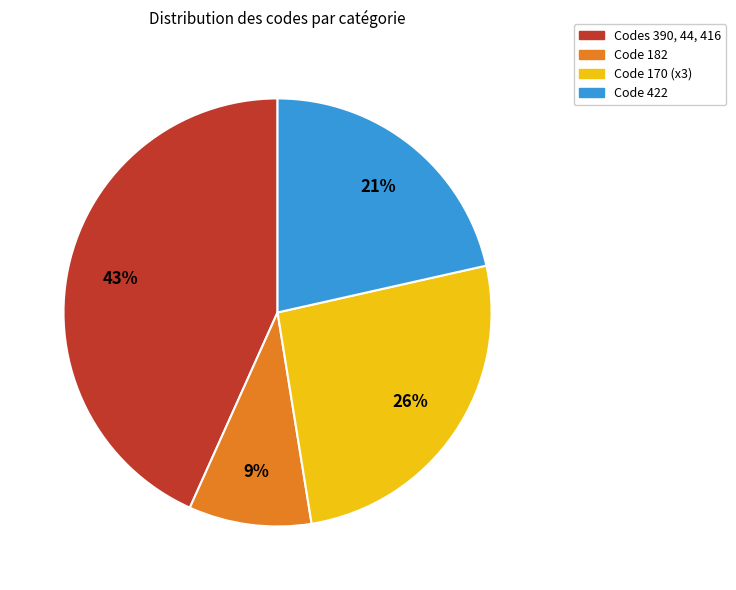

Is there any slice that represents more than half of the pie?

No